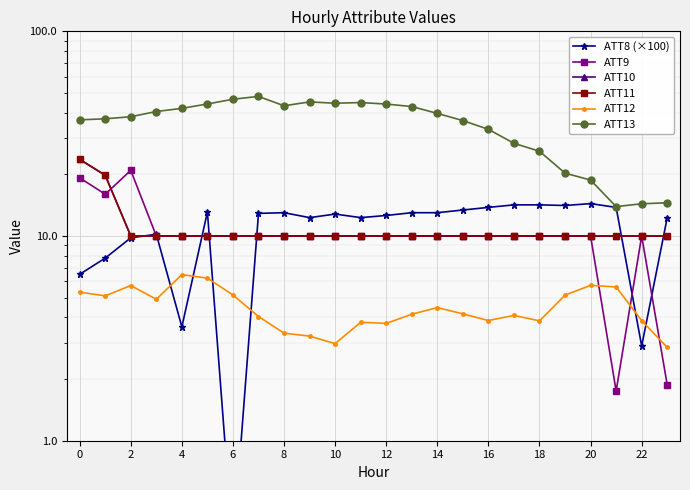

Between 20 and 10, which is larger?

20